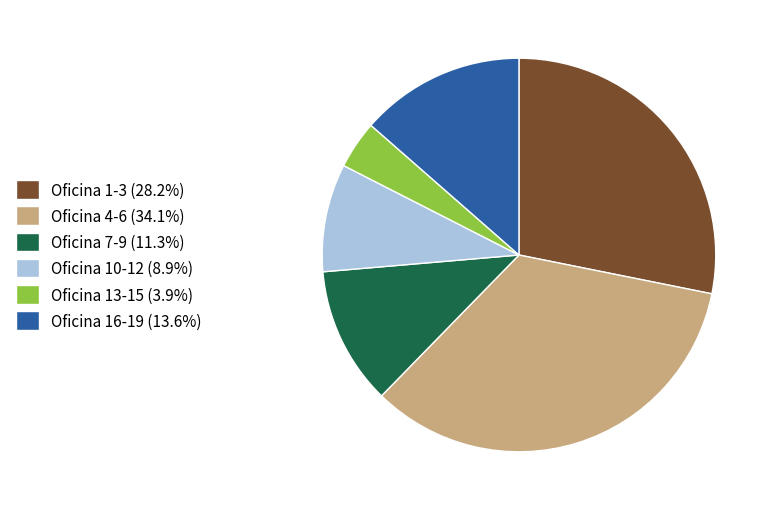

Is there a majority slice in this chart?

No